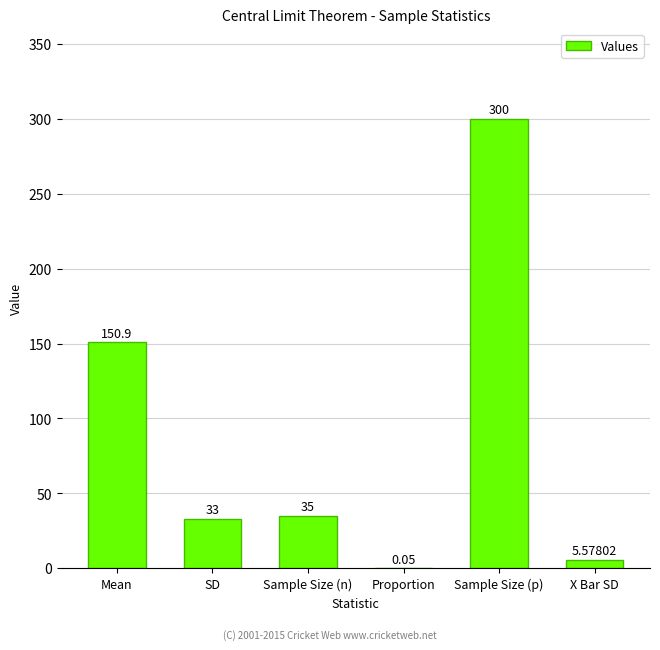

Where is the data nearest to the value 150?

Mean